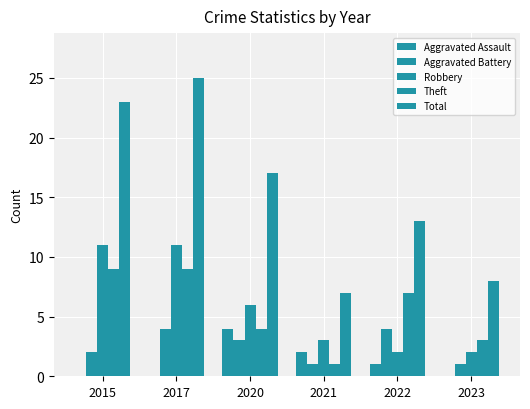

Reading left to right, list all the values displayed in this chart.

Aggravated Assault: 2015=0	2017=0	2020=4	2021=2	2022=1	2023=0
Aggravated Battery: 2015=2	2017=4	2020=3	2021=1	2022=4	2023=1
Robbery: 2015=11	2017=11	2020=6	2021=3	2022=2	2023=2
Theft: 2015=9	2017=9	2020=4	2021=1	2022=7	2023=3
Total: 2015=23	2017=25	2020=17	2021=7	2022=13	2023=8